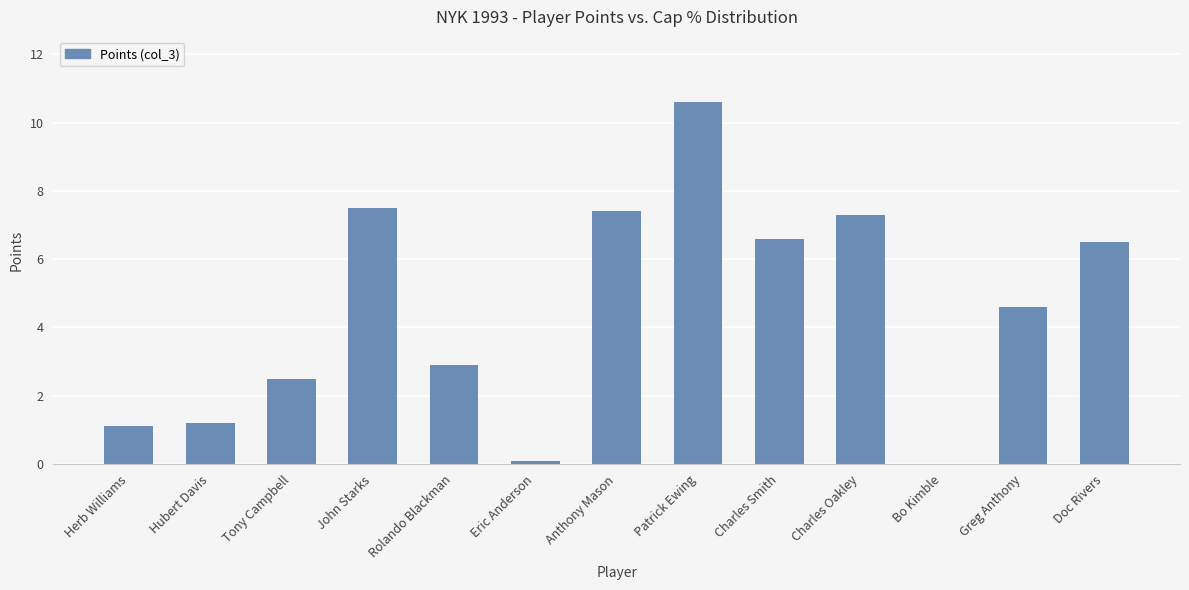

What is the sum of all values?

58.3